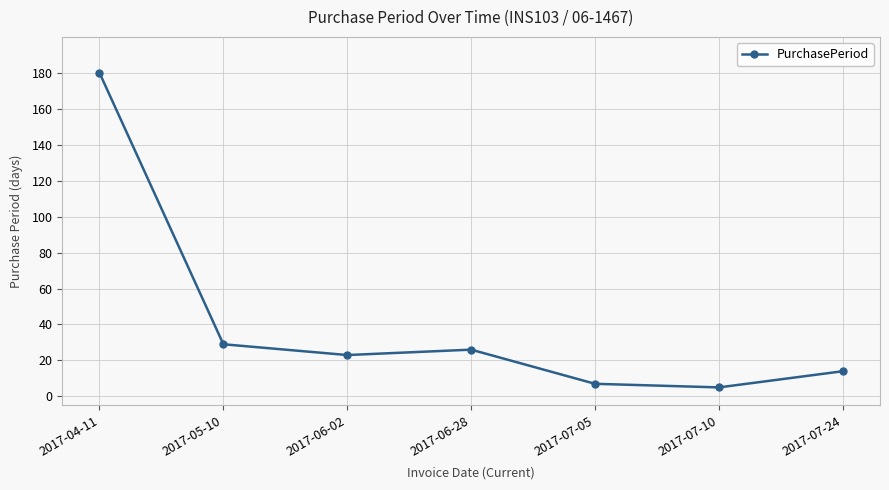

What is the average value?

41